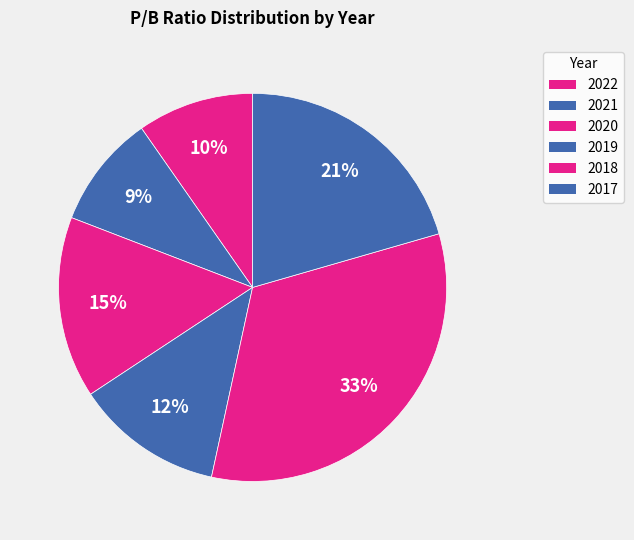

Count the number of slices in the pie.

6